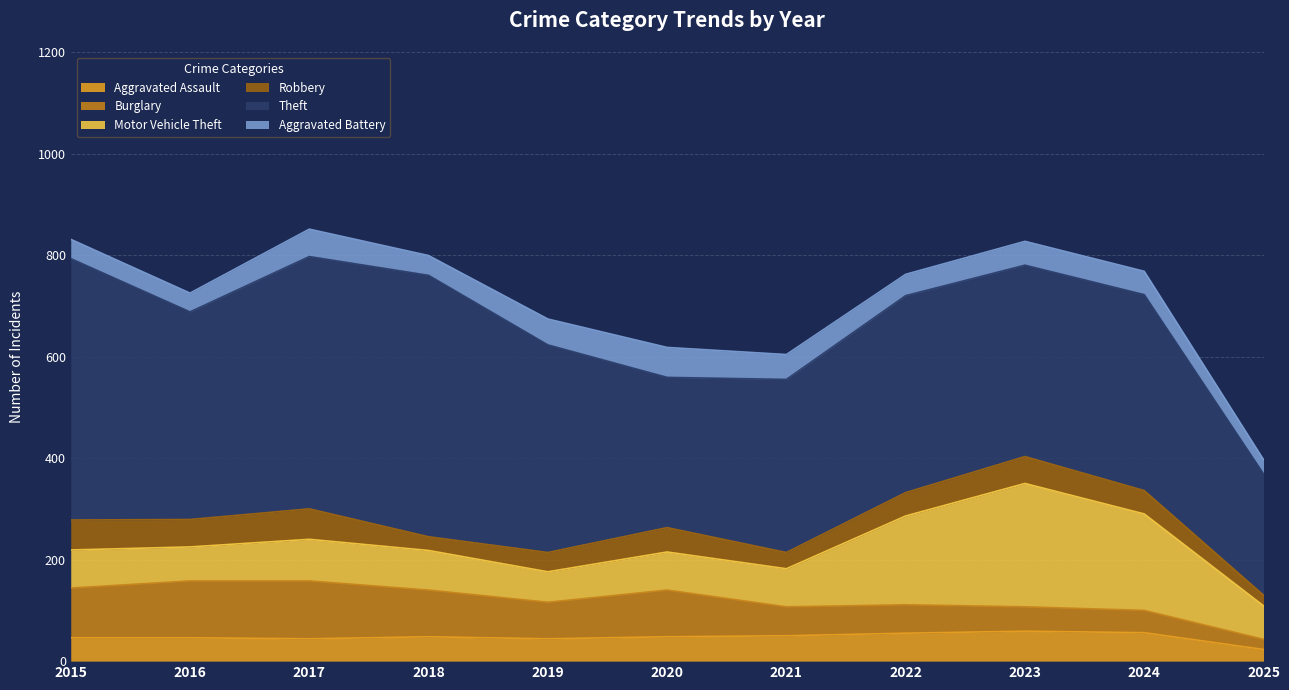

At which label does Robbery first exceed 46?

2015